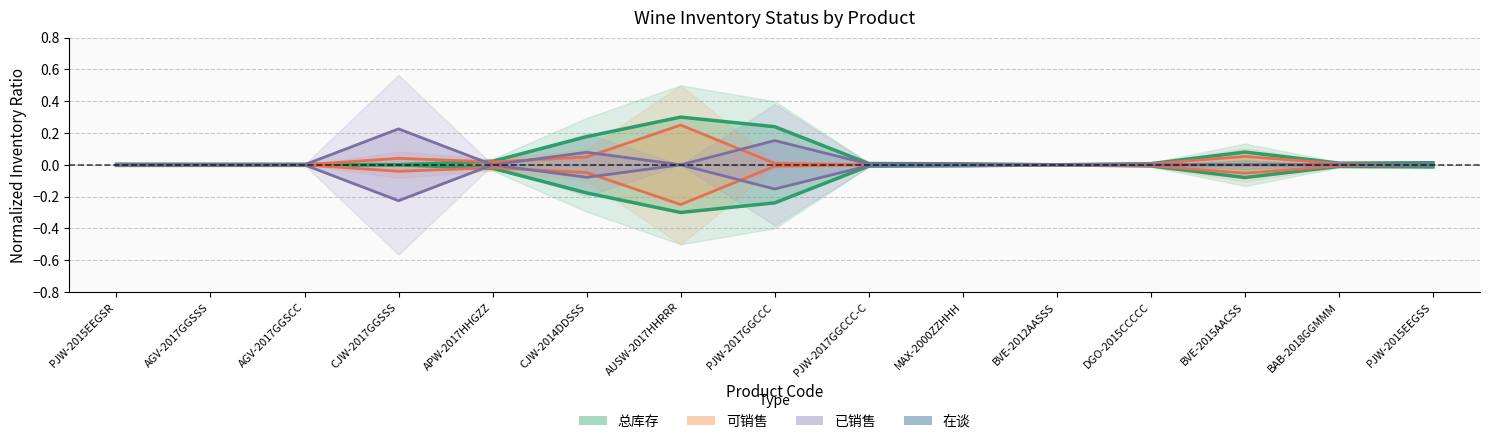

In 已销售, how many points are lower than both neighbors (excluding endpoints)?

3